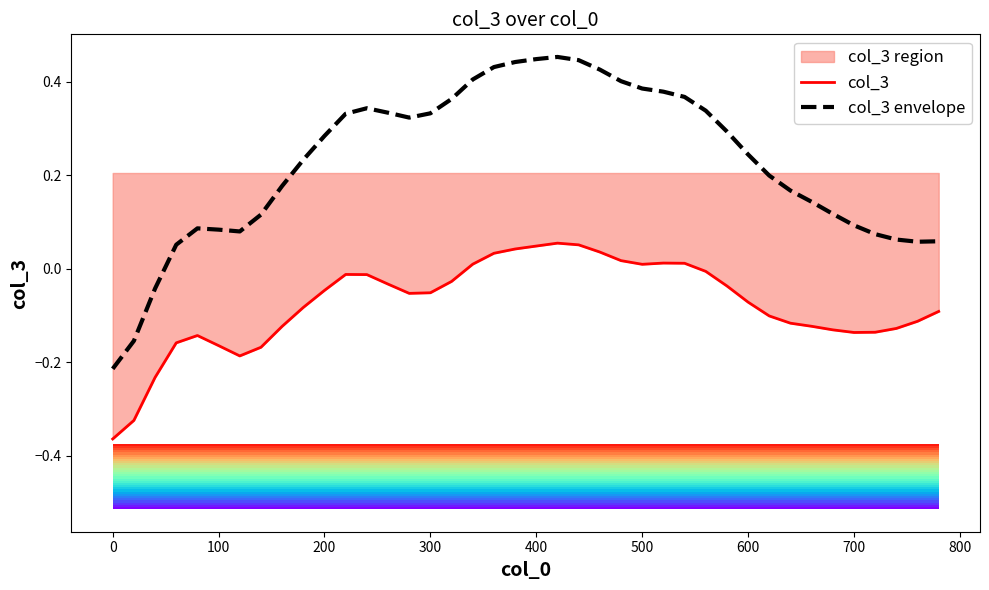

What is the average value of the col_3 series?

-0.1